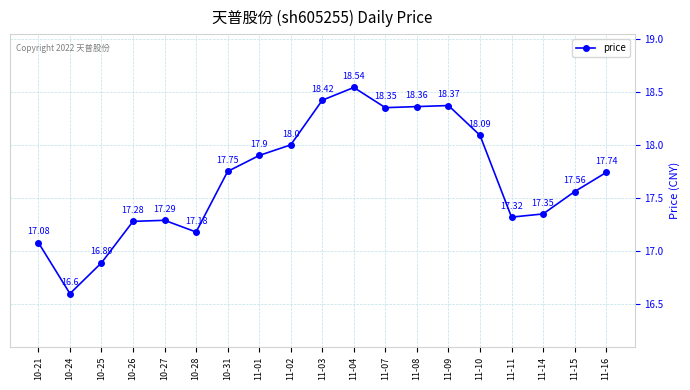

How many lines are shown in the chart?

1